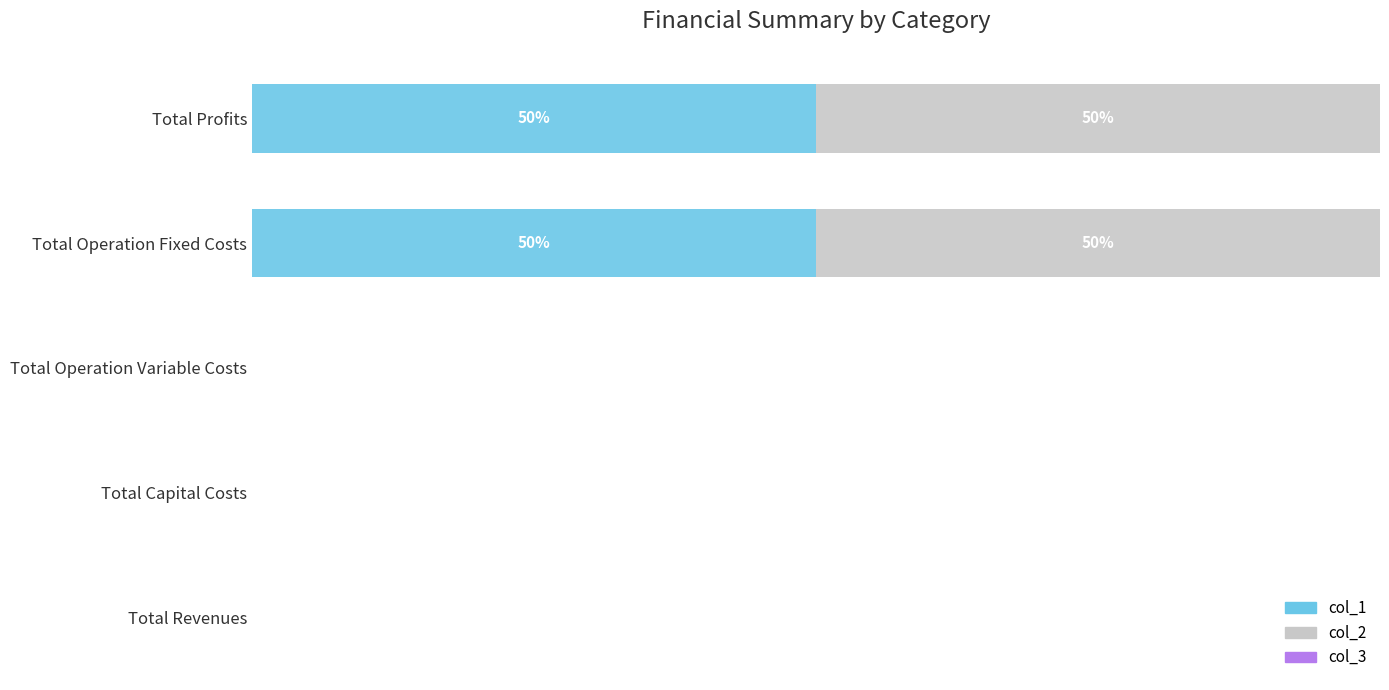

How many col_2 values are between 0 and 50?

5